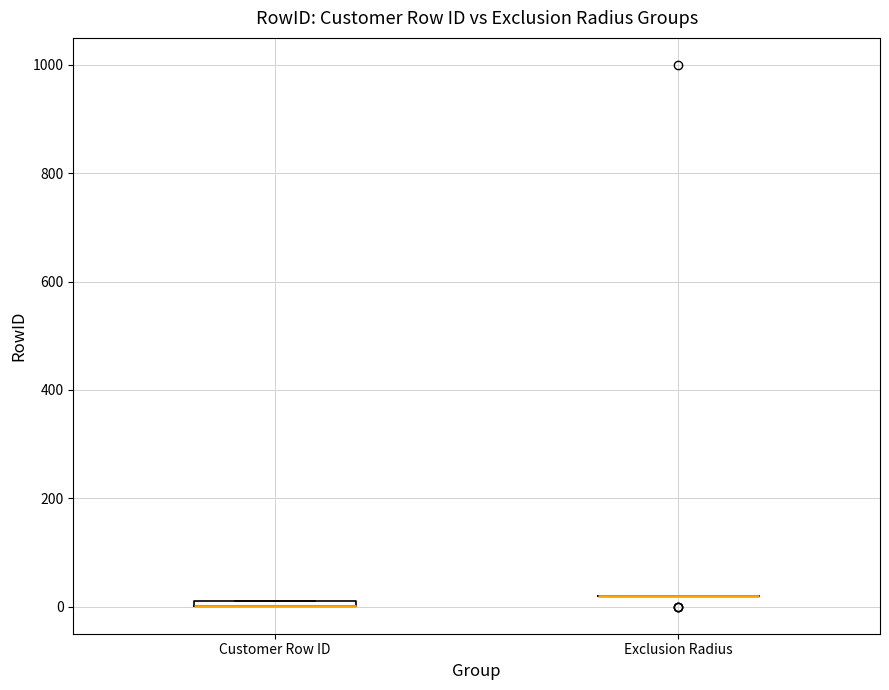

Where is the upper edge of the box for Customer Row ID on the y-axis? The values are not printed on the chart, so give them approximately, as read against the axis.

20